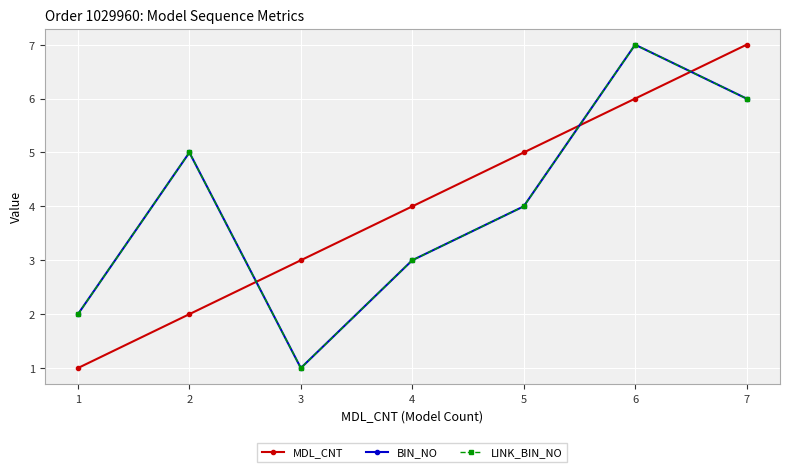

Reading right to left, transcribe all the data shown in this chart.

MDL_CNT: 7	6	5	4	3	2	1
BIN_NO: 6	7	4	3	1	5	2
LINK_BIN_NO: 6	7	4	3	1	5	2